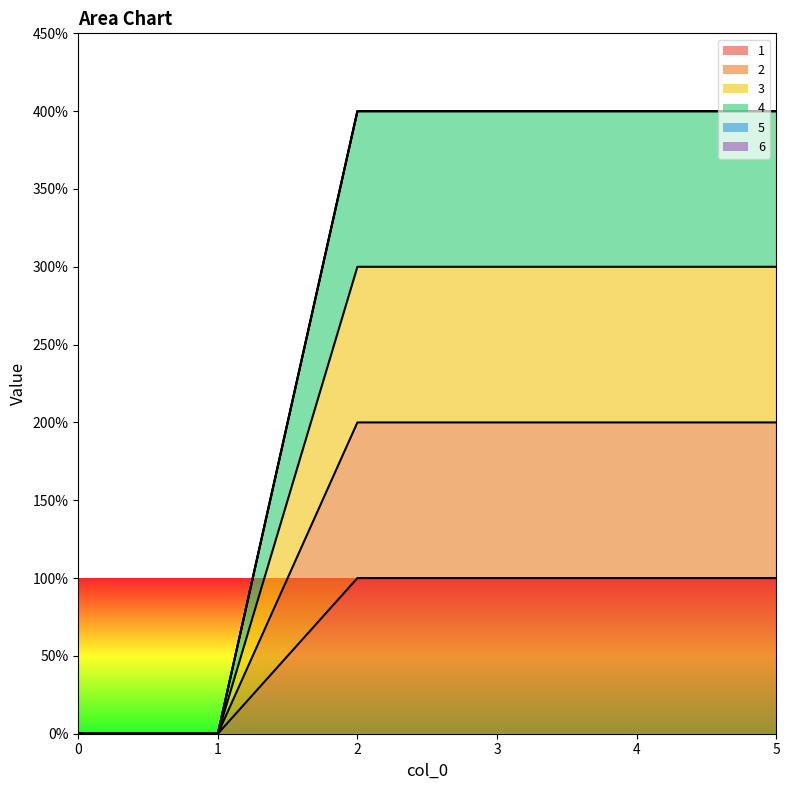

True or false: 2 and 1 intersect in this chart.

False